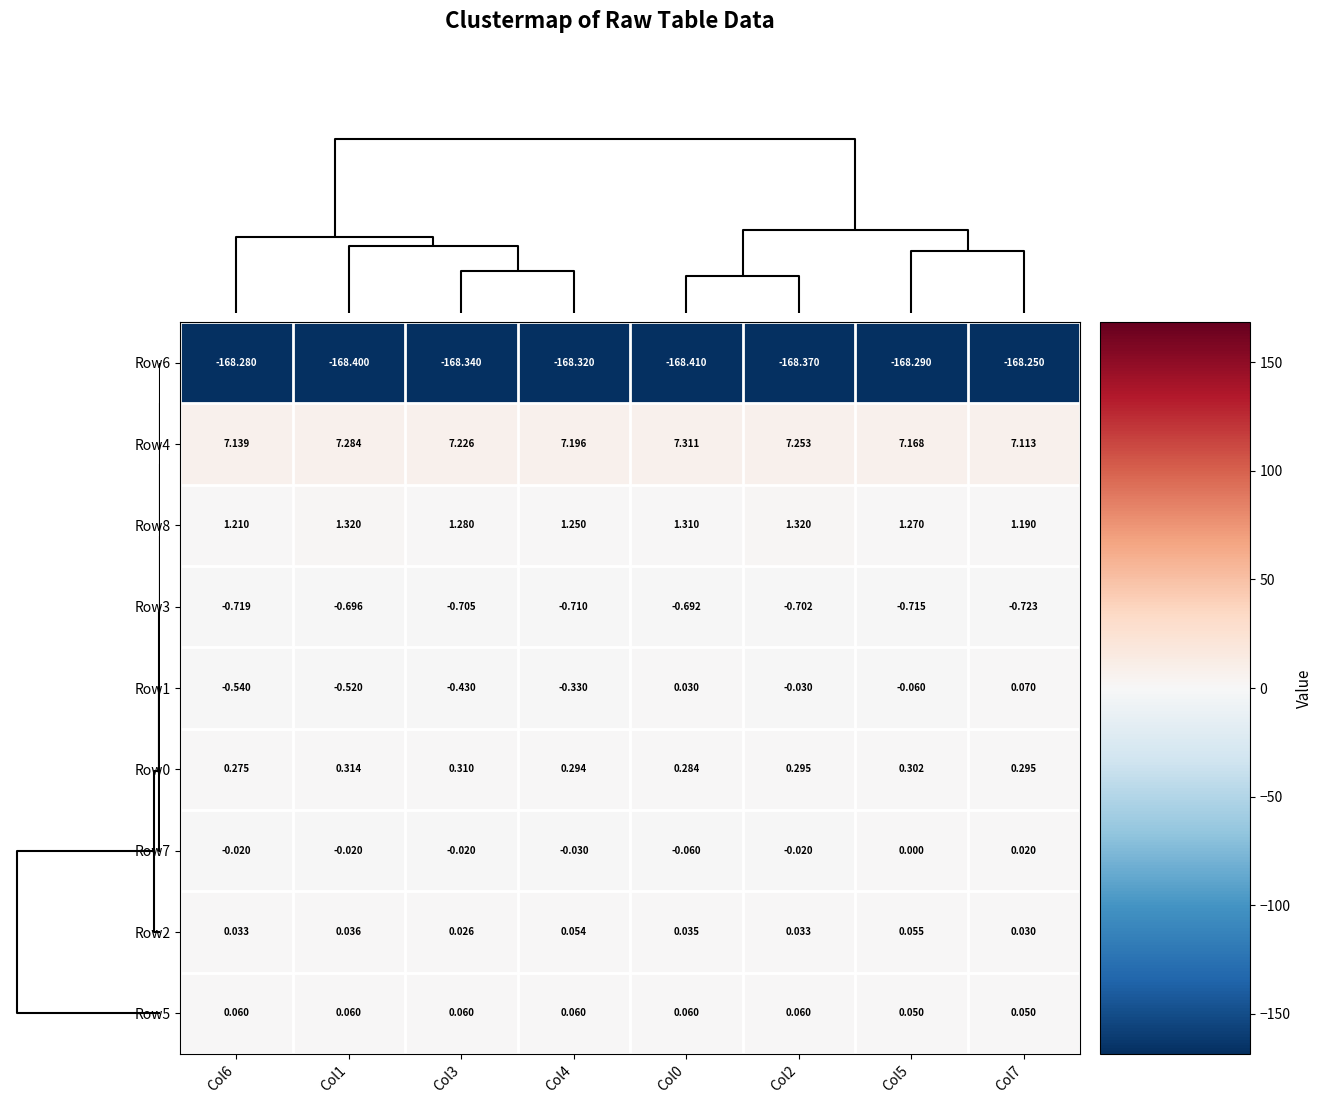

Is the value of Row7 at Col5 greater than the value of Row3 at Col5?

Yes